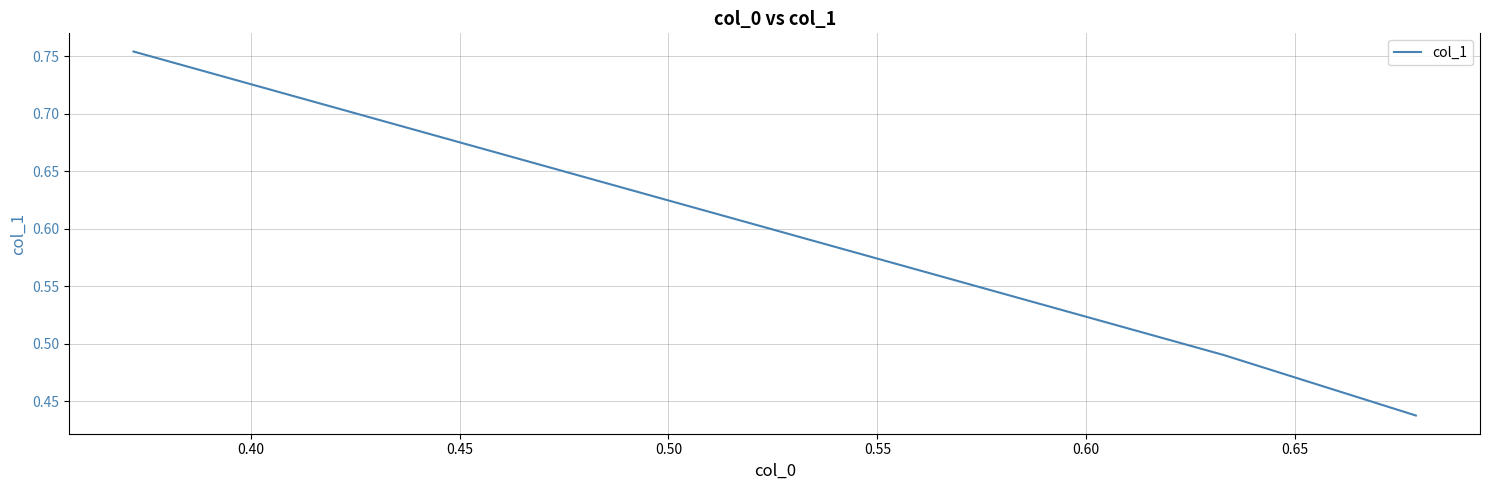

What is the average value?

0.6